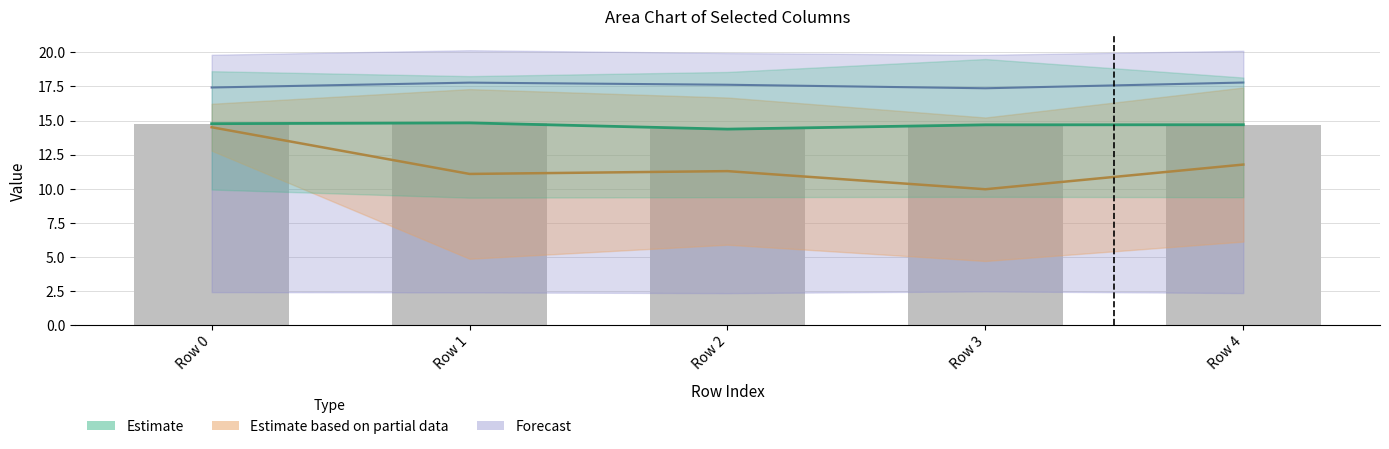

At how many categories does at least one series exceed 9?

5